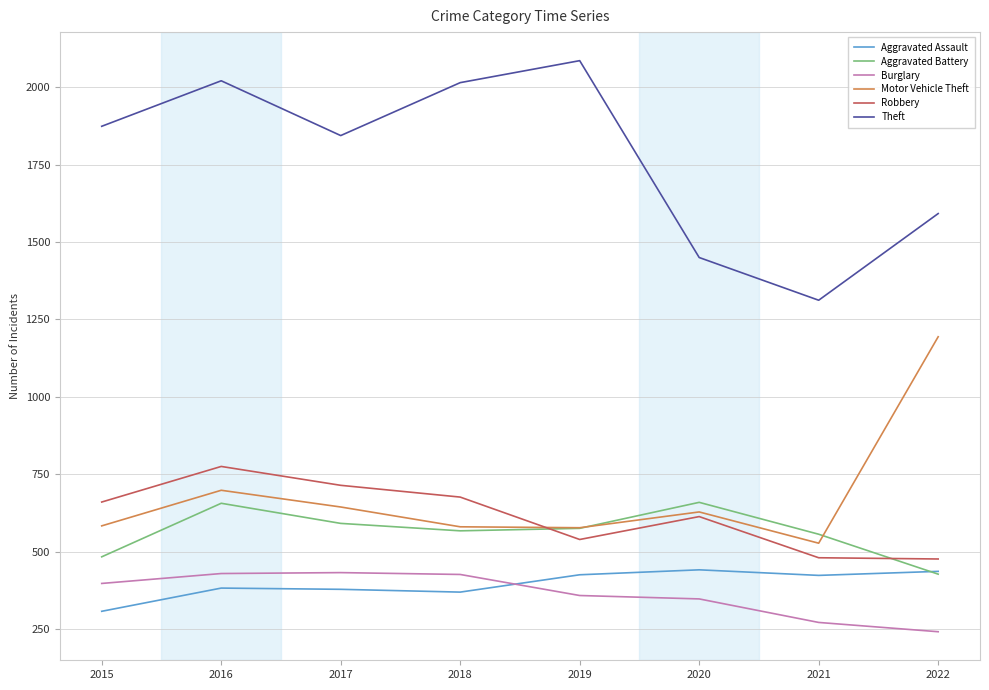

True or false: Motor Vehicle Theft and Aggravated Assault intersect in this chart.

False